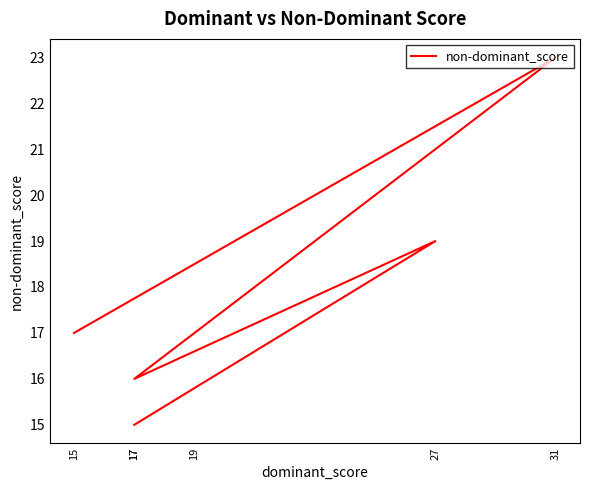

Where is the data nearest to the value 19?

27